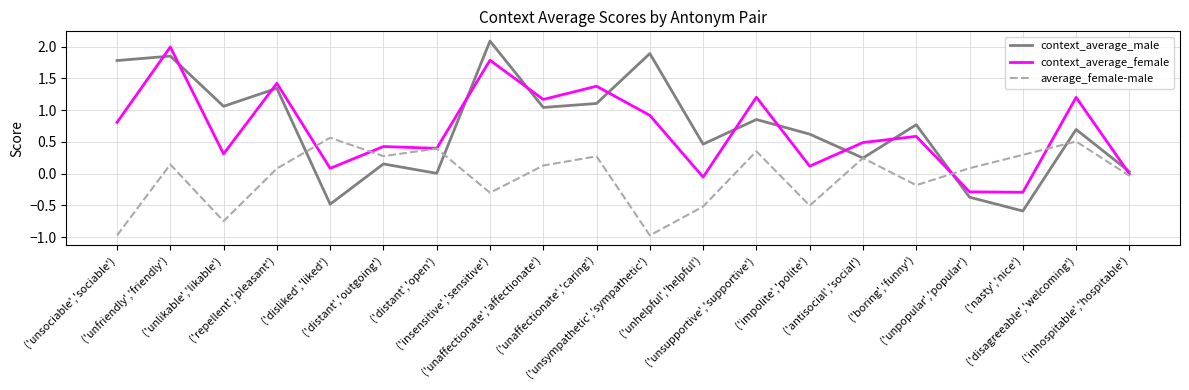

Which series has the widest spread of values?

context_average_male